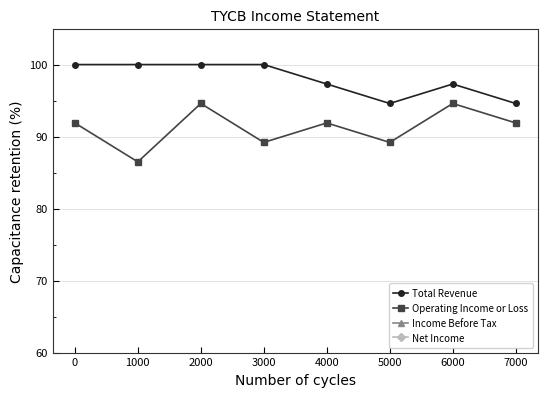

True or false: Net Income has a value of 32.4 at 6000.

True